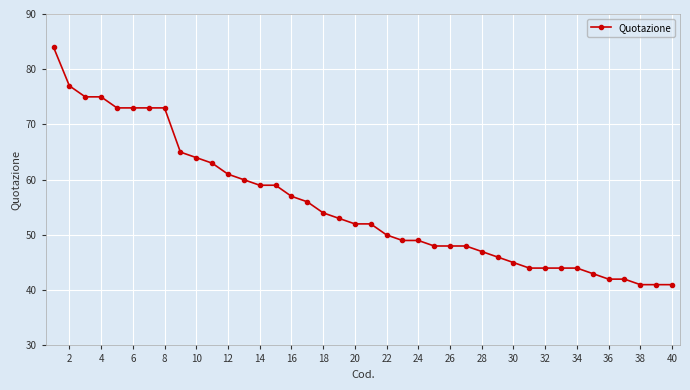

What is the value of the 23rd point from the left?

49